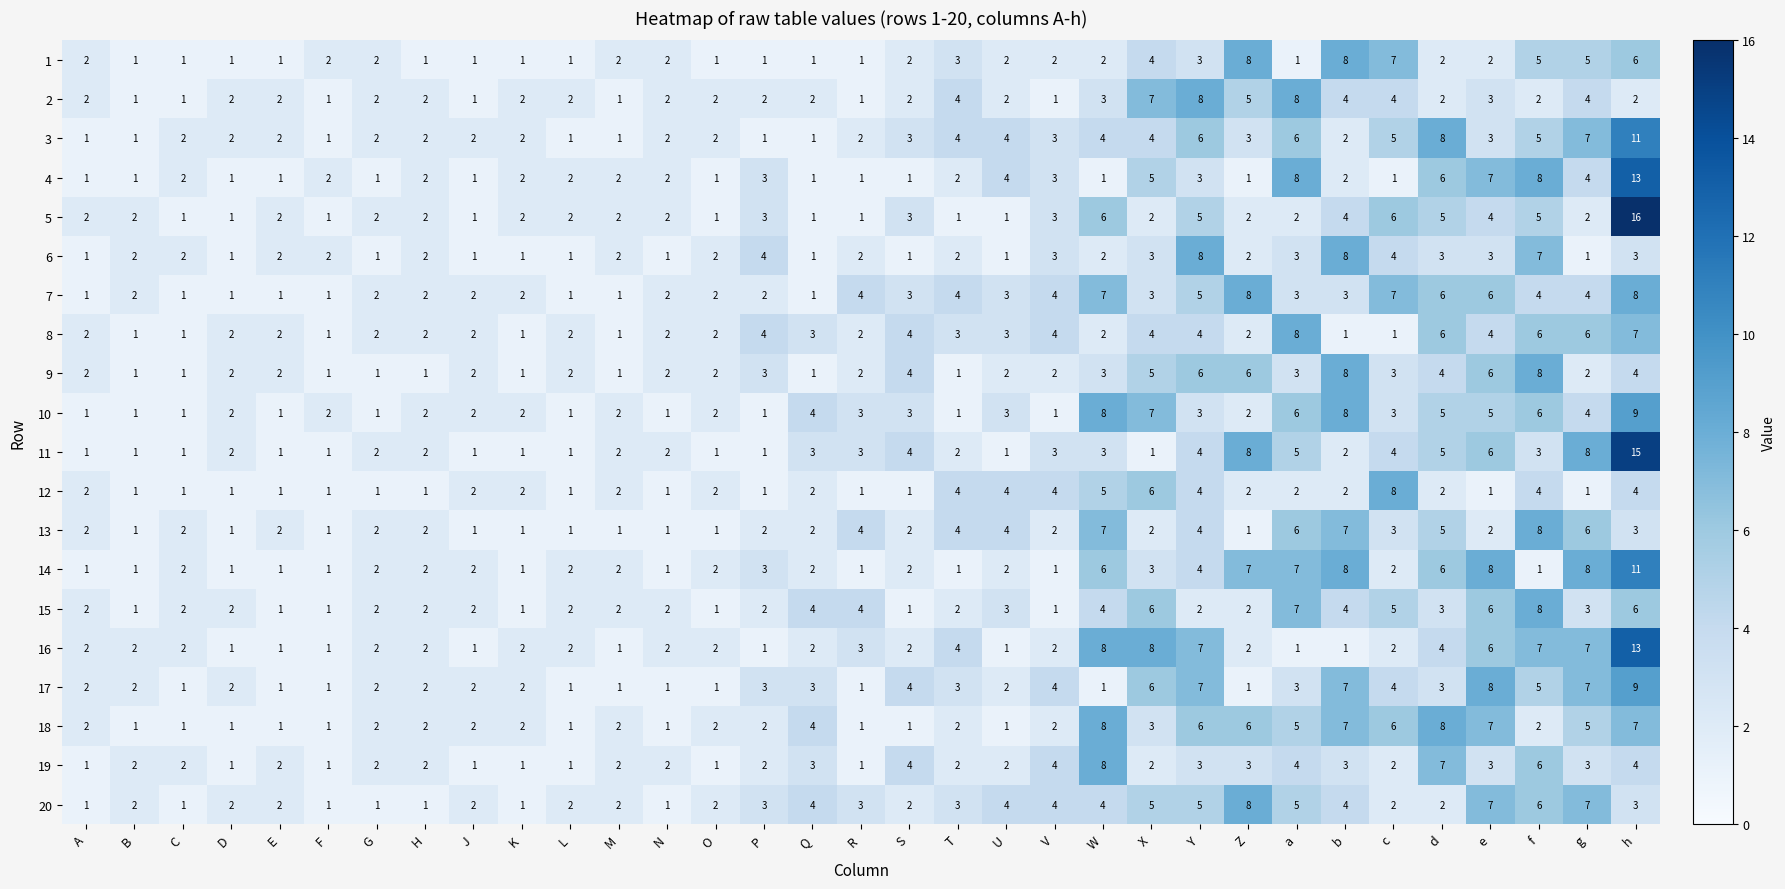

What is the highest value of the 19 series?

8